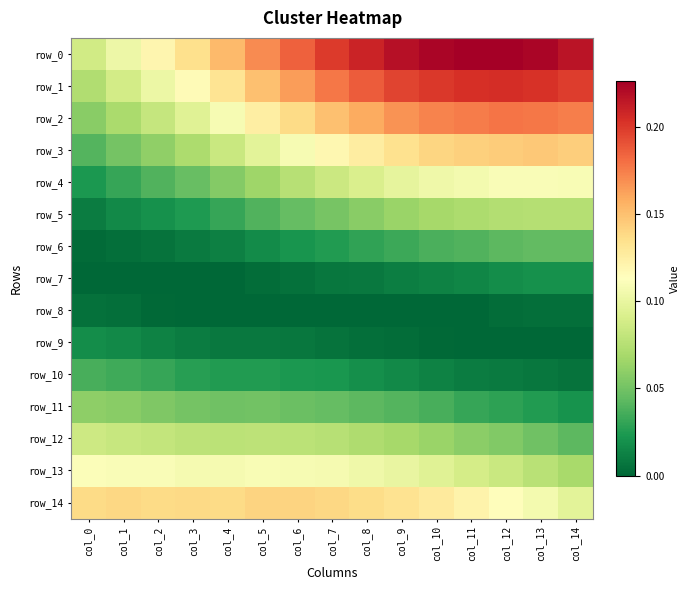

Is it true that row_6 equals 0.0 at col_8?

True